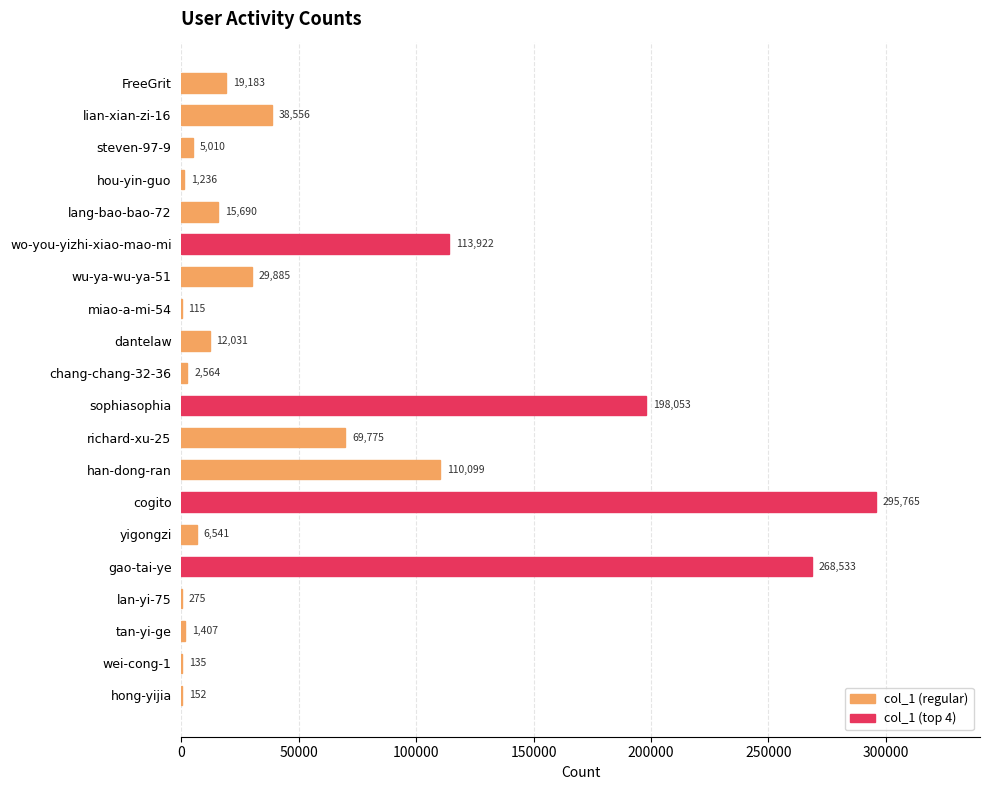

What is the sum of all values?

1188927